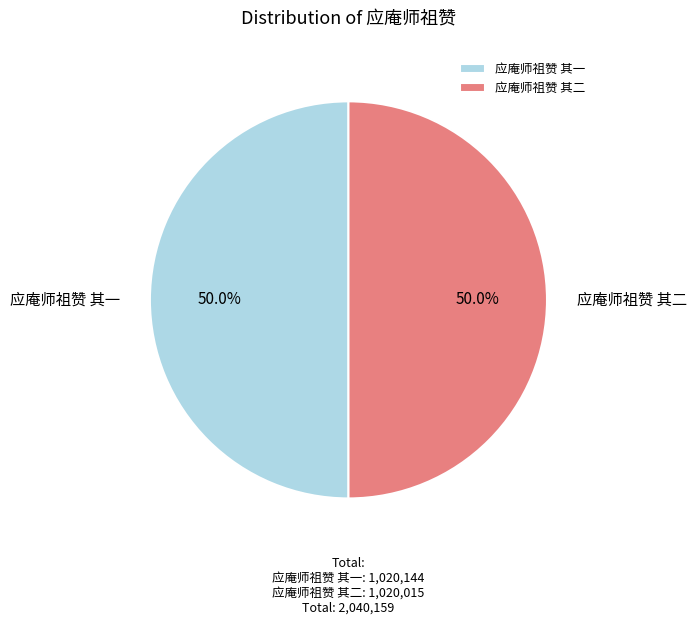

What is the ratio of the value at 应庵师祖赞 其一 to the value at 应庵师祖赞 其二?

1.0